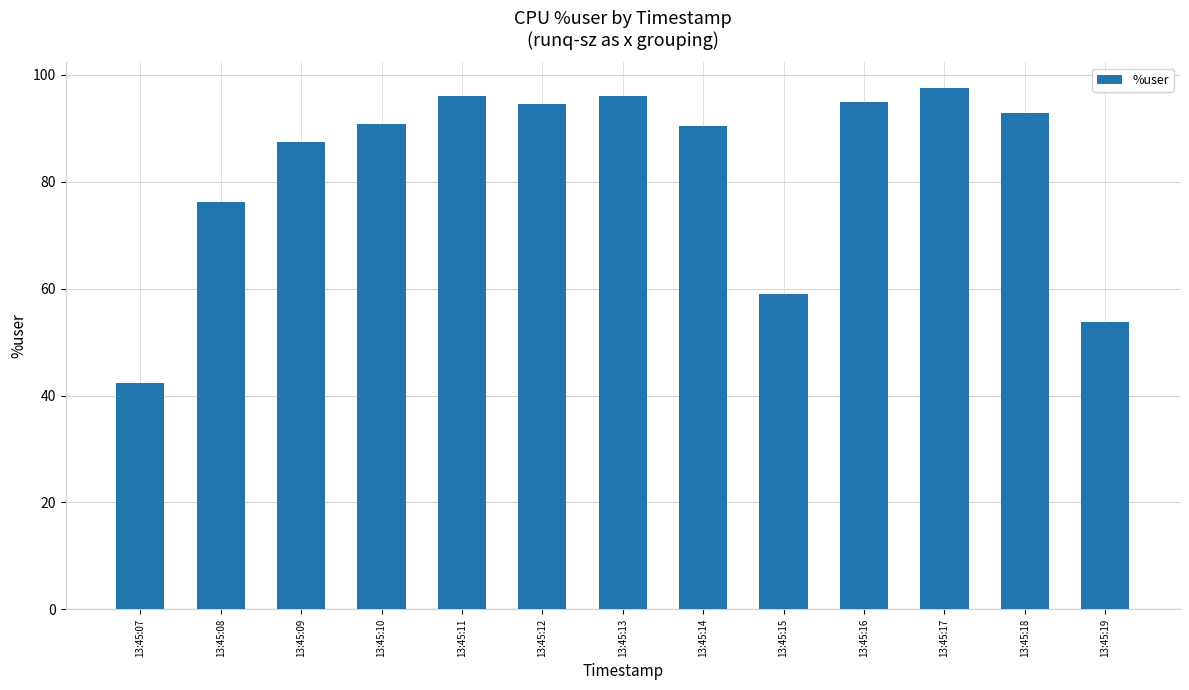

Reading right to left, what are all the values shown in this chart?

53.8	93.0	97.5	95.0	59.1	90.5	96.0	94.5	96.0	90.9	87.5	76.3	42.4